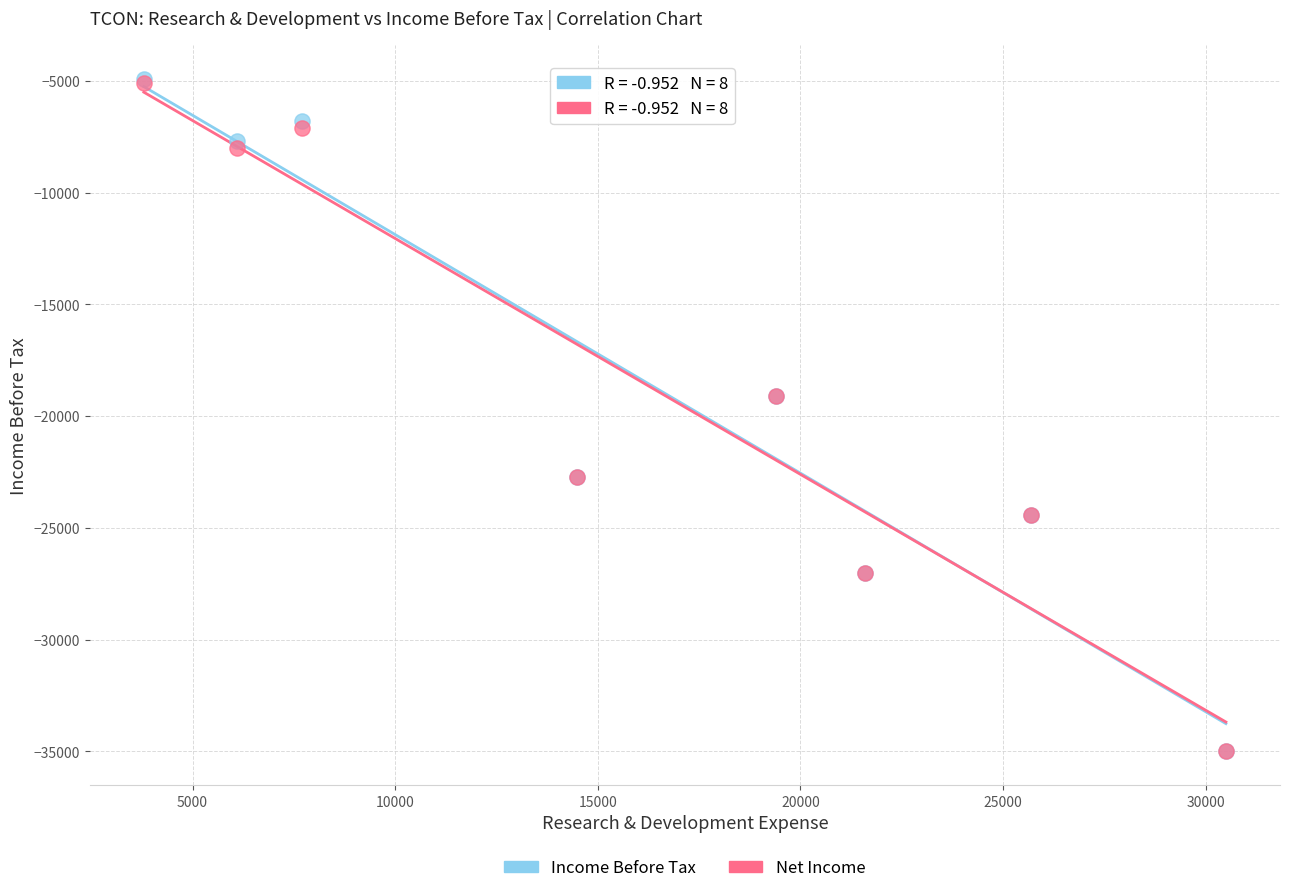

Which series has the widest spread of Y values?

Income Before Tax